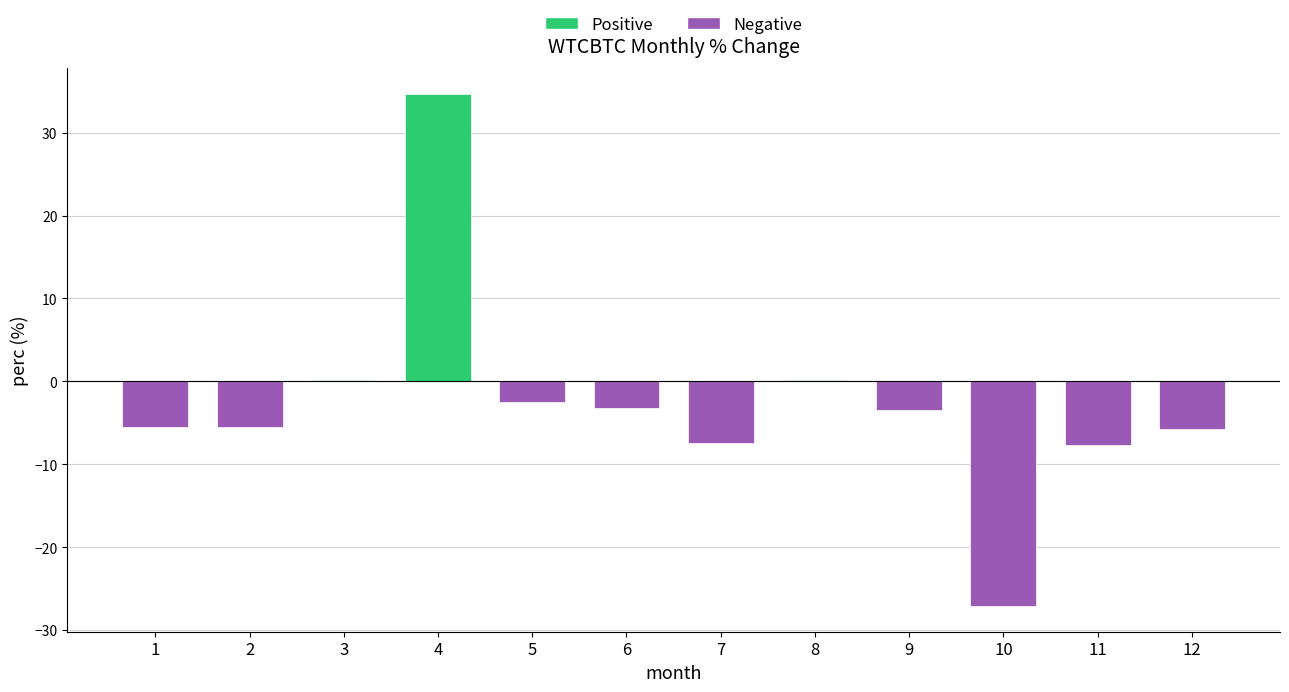

Between 4 and 2, which is larger?

4